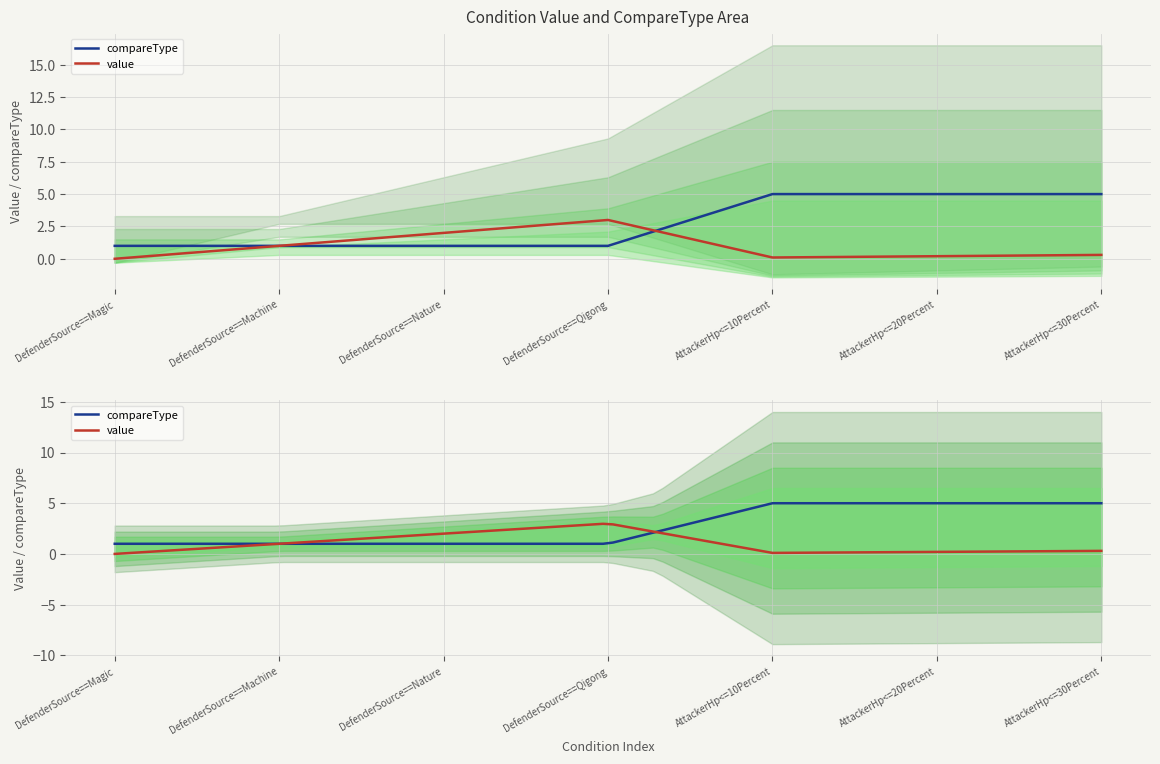

How many lines are shown in the chart?

2